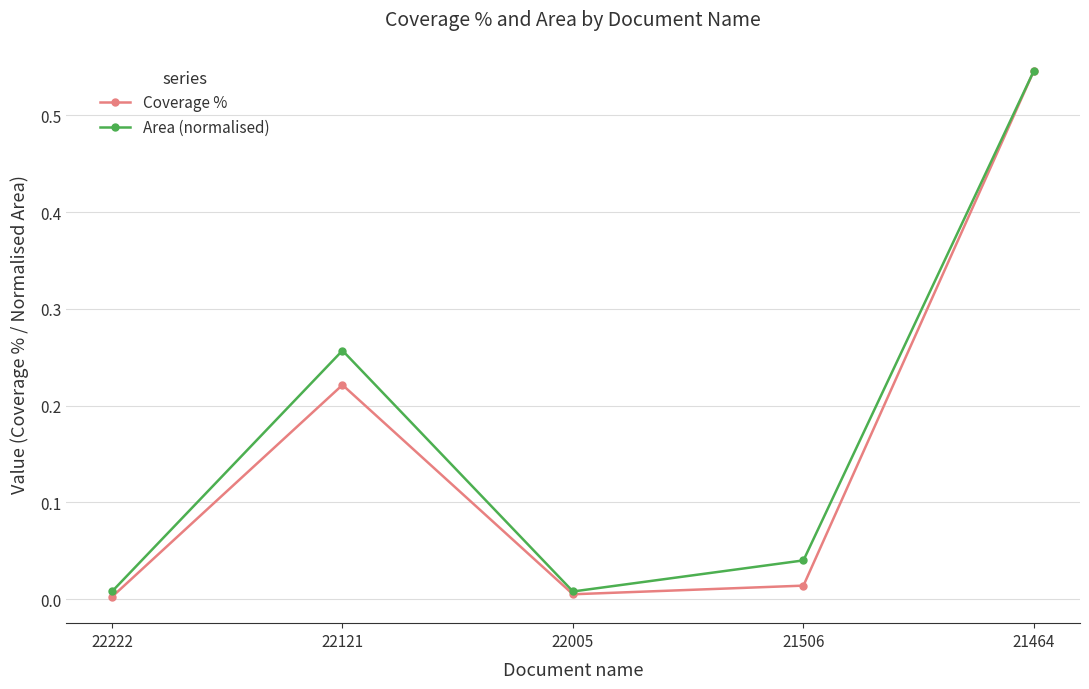

At which category is the sum across all series the highest?

21464